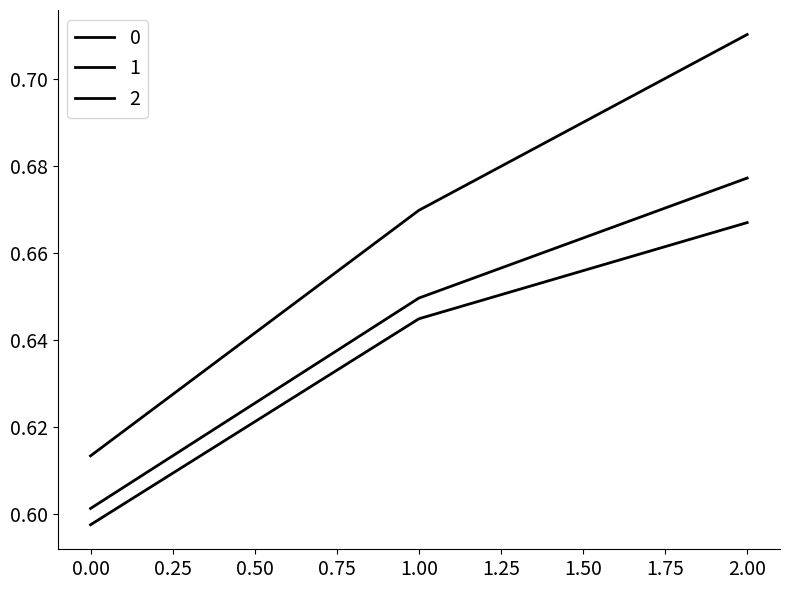

Rank the series by their maximum value, from highest to lowest.

2, 1, 0